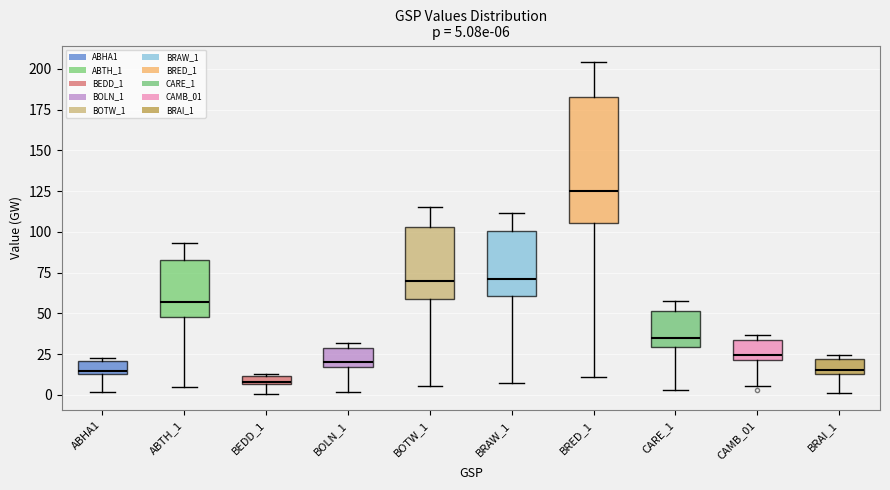

Which box's median line is the lowest?

BEDD_1